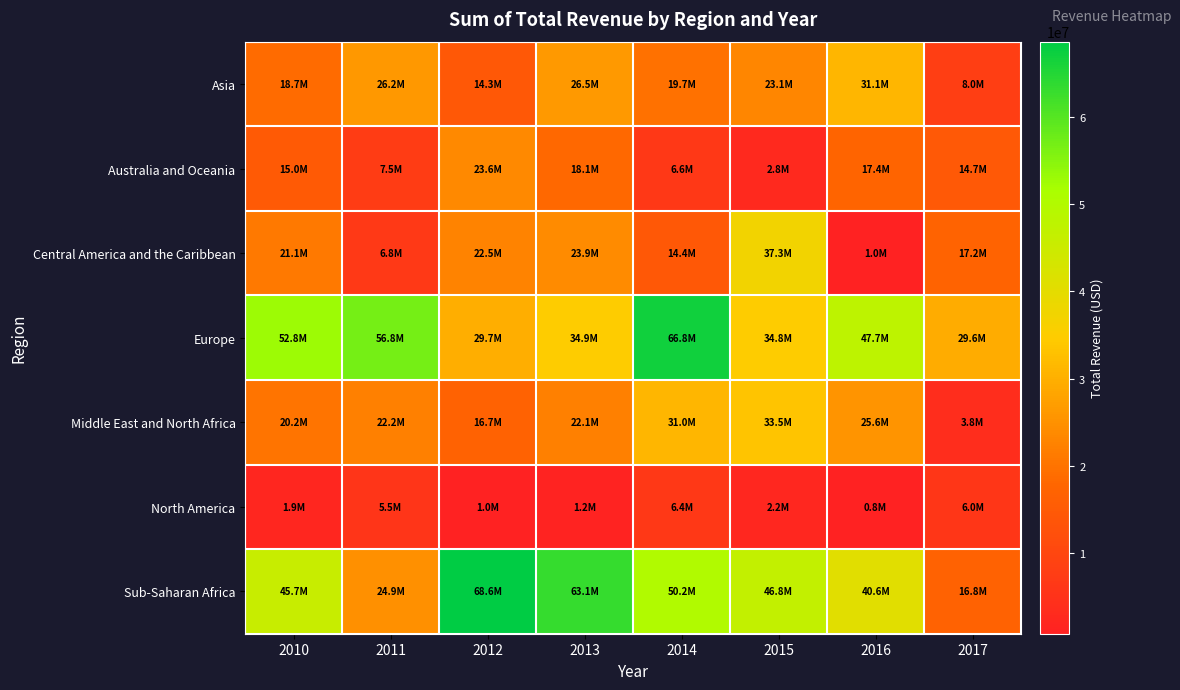

At which category does the chart reach its peak across all series?

2012